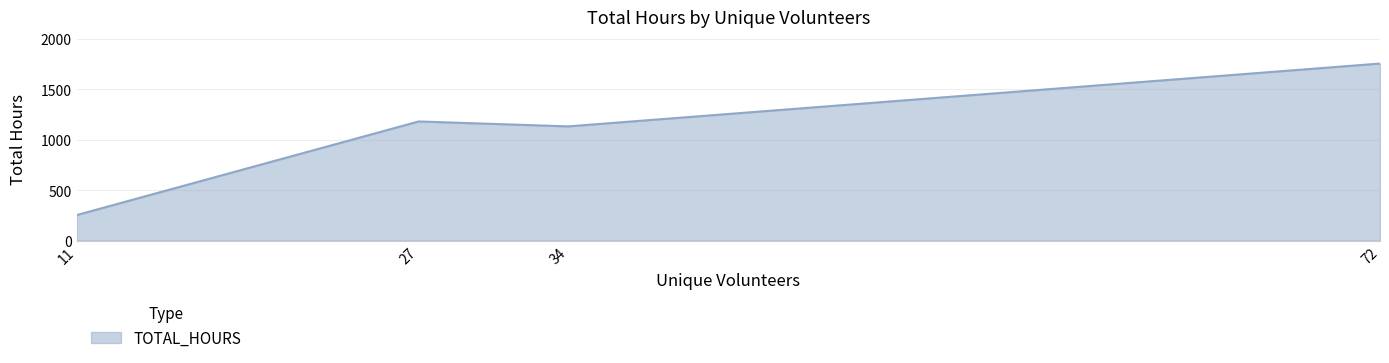

What is the sum of the values at 27 and 11?

1435.5